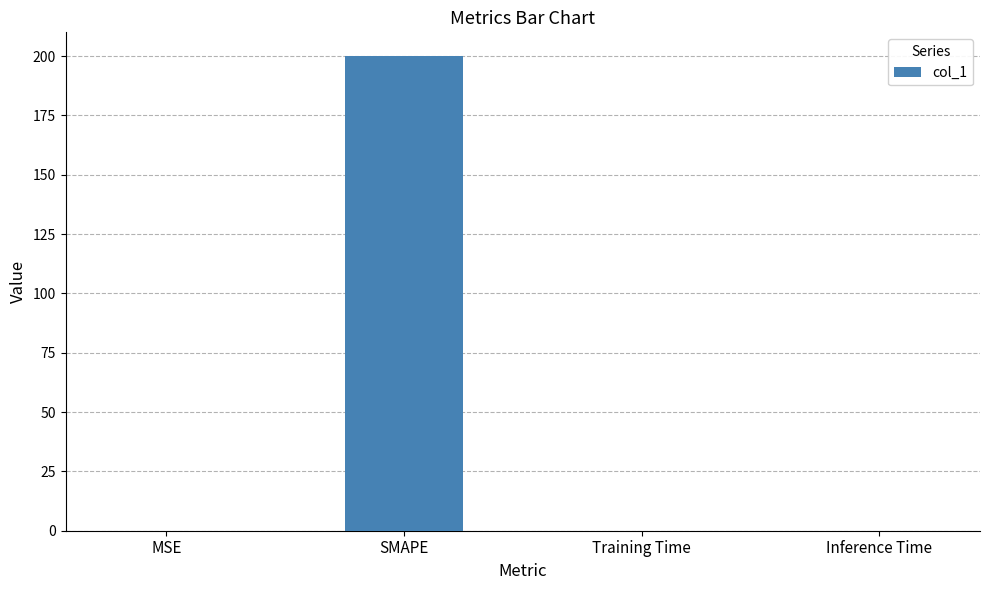

Is it true that the value at SMAPE is 200.0?

True